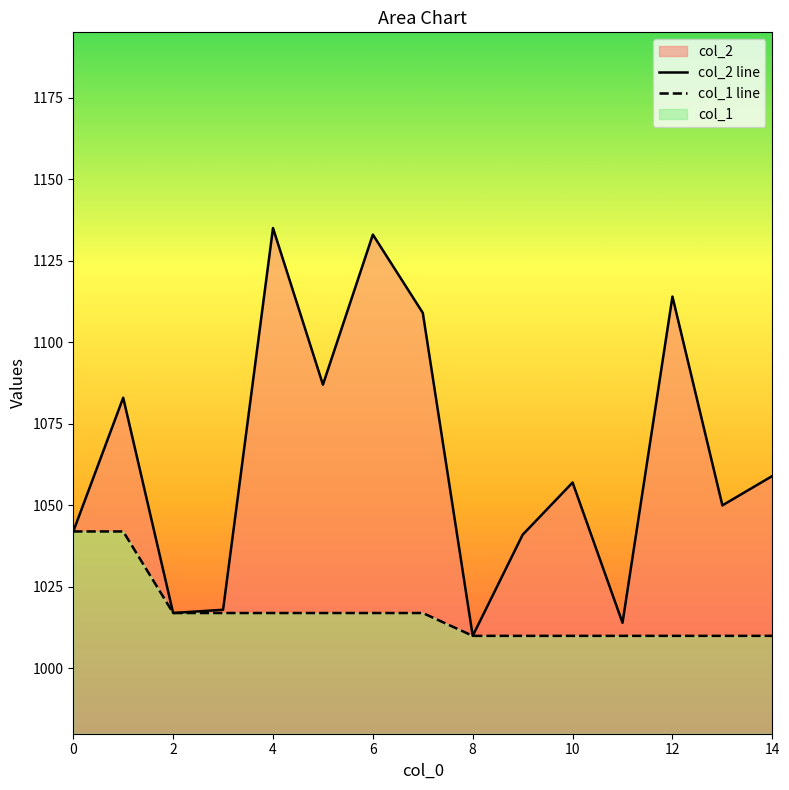

What is the maximum value shown in the chart?

1135